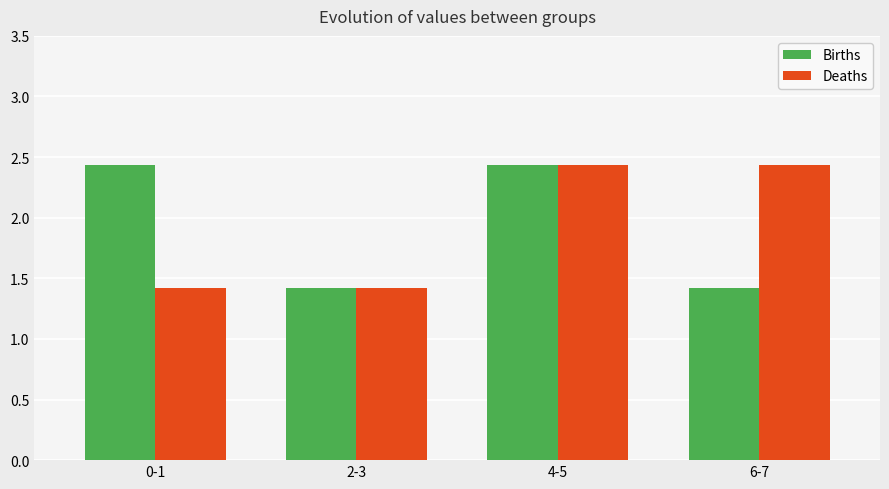

At which label does Deaths first exceed 2?

4-5